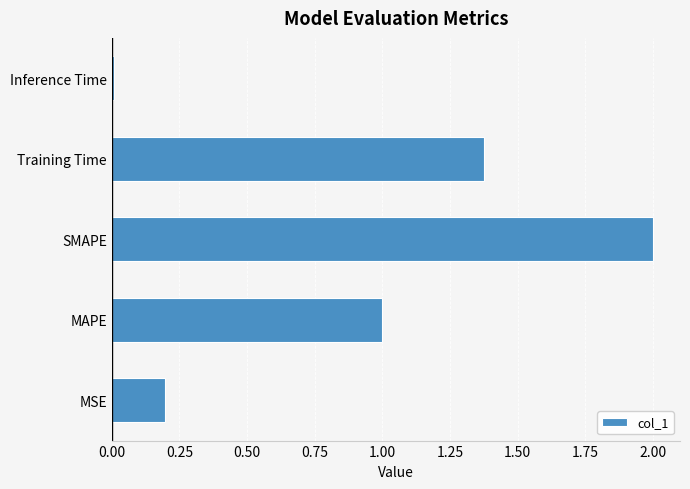

What is the average value?

0.9